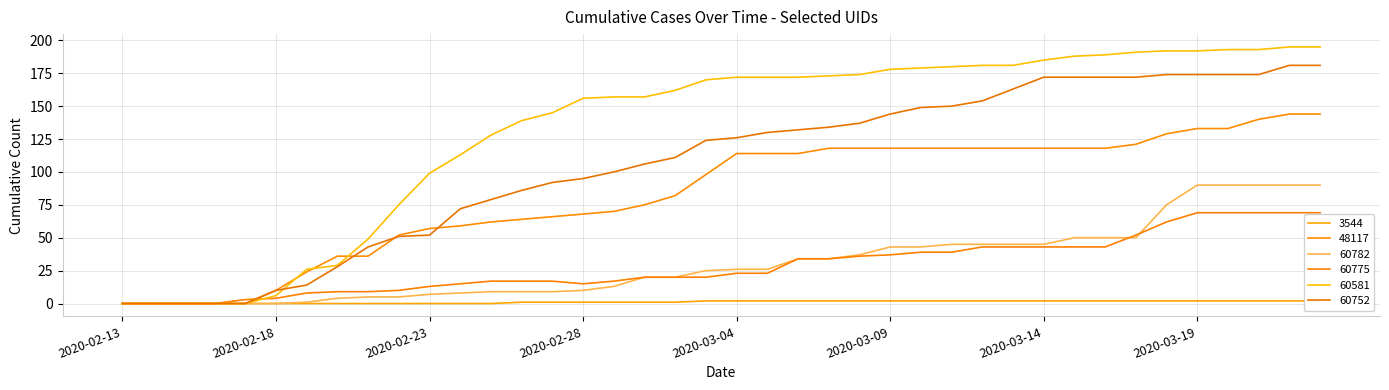

What is the value of the 60752 point at the 29th from the left?

154